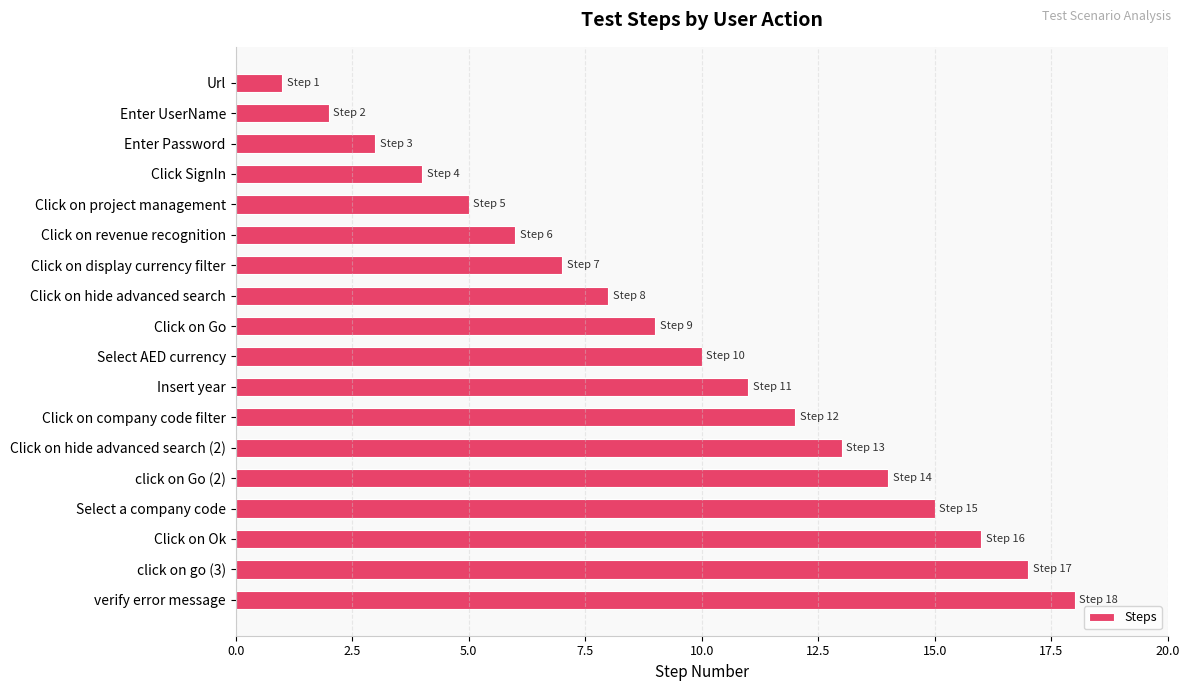

Where is the data nearest to the value 9?

Click on Go